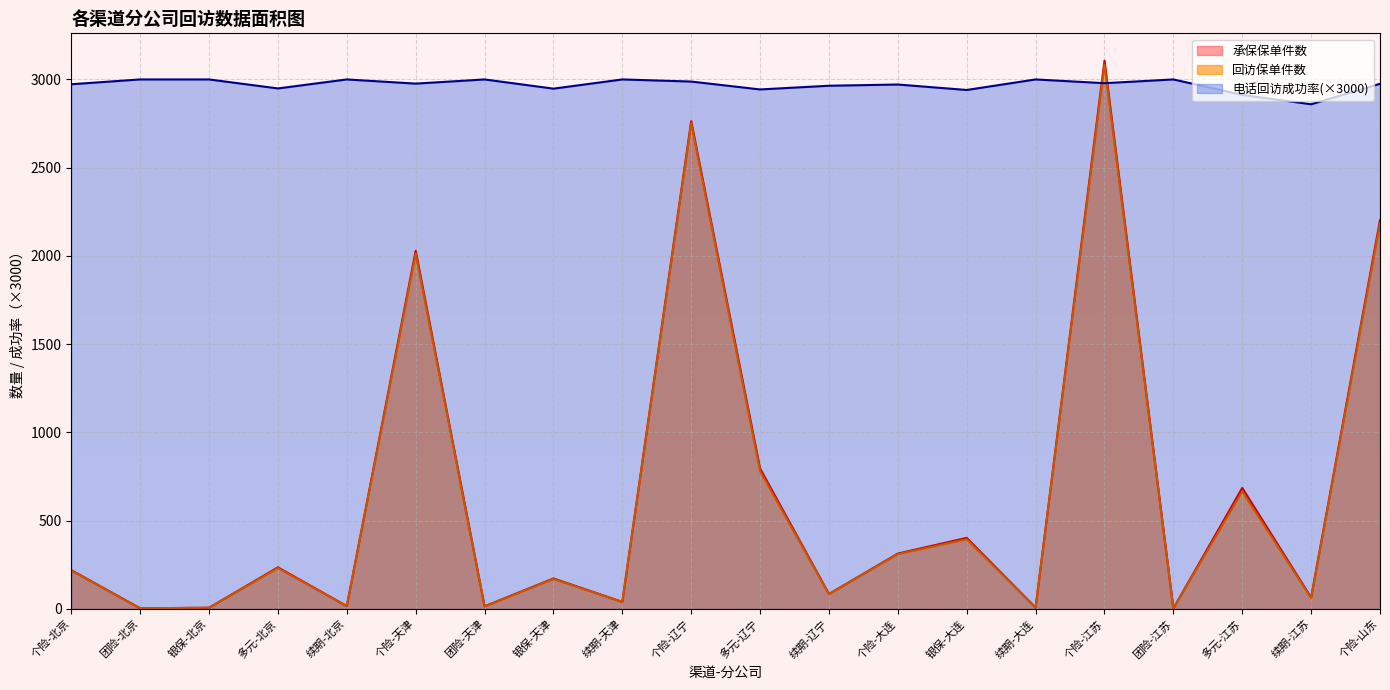

Reading left to right, extract all data points from this chart.

回访保单件数: 个险-北京=217.0	团险-北京=3.0	银保-北京=6.0	多元-北京=231.0	续期-北京=15.0	个险-天津=2013.0	团险-天津=14.0	银保-天津=169.0	续期-天津=39.0	个险-辽宁=2752.0	多元-辽宁=780.0	续期-辽宁=83.0	个险-大连=310.0	银保-大连=394.0	续期-大连=7.0	个险-江苏=3084.0	团险-江苏=2.0	多元-江苏=665.0	续期-江苏=61.0	个险-山东=2185.0
承保保单件数: 个险-北京=219.0	团险-北京=3.0	银保-北京=6.0	多元-北京=235.0	续期-北京=15.0	个险-天津=2029.0	团险-天津=14.0	银保-天津=172.0	续期-天津=39.0	个险-辽宁=2763.0	多元-辽宁=795.0	续期-辽宁=84.0	个险-大连=313.0	银保-大连=402.0	续期-大连=7.0	个险-江苏=3106.0	团险-江苏=2.0	多元-江苏=685.0	续期-江苏=64.0	个险-山东=2203.0
电话回访成功率: 个险-北京=2972.7	团险-北京=3000.0	银保-北京=3000.0	多元-北京=2949.0	续期-北京=3000.0	个险-天津=2976.3	团险-天津=3000.0	银保-天津=2947.8	续期-天津=3000.0	个险-辽宁=2988.0	多元-辽宁=2943.3	续期-辽宁=2964.3	个险-大连=2971.2	银保-大连=2940.3	续期-大连=3000.0	个险-江苏=2978.7	团险-江苏=3000.0	多元-江苏=2912.4	续期-江苏=2859.3	个险-山东=2975.4